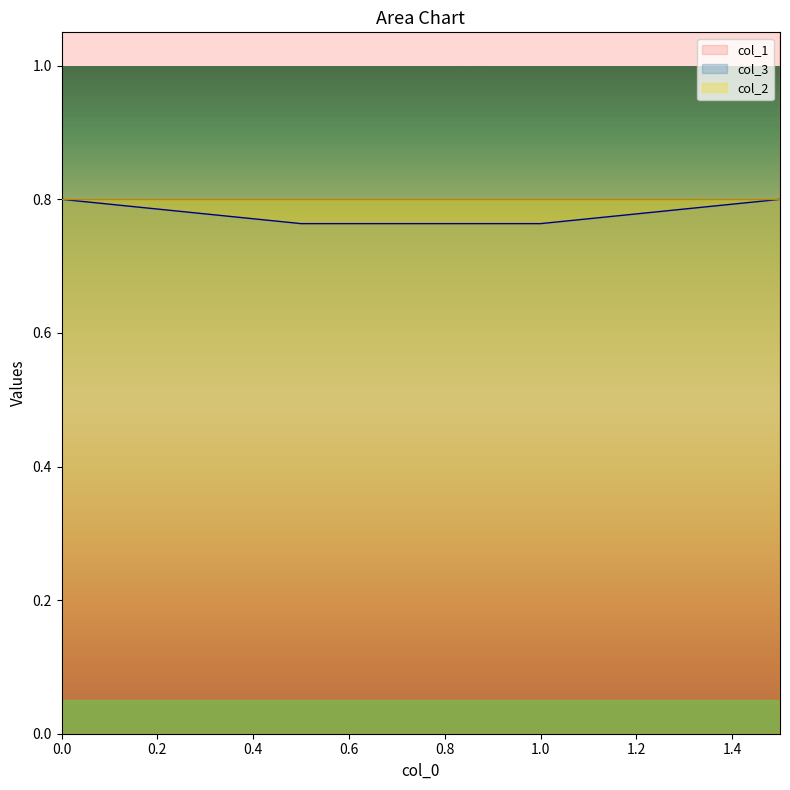

Which series has the largest total across all categories?

col_1